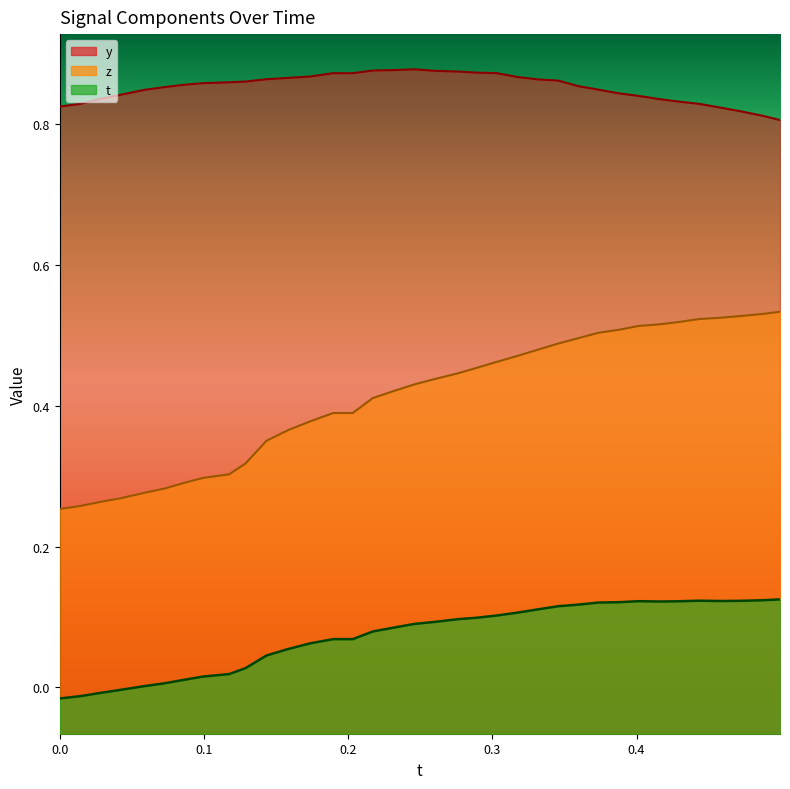

Which series has the largest range (max minus min)?

z